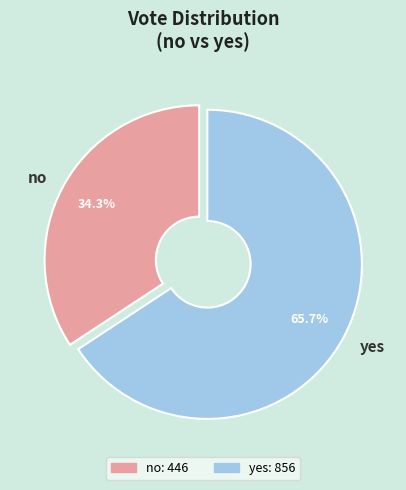

What is the smallest slice in the pie chart?

no